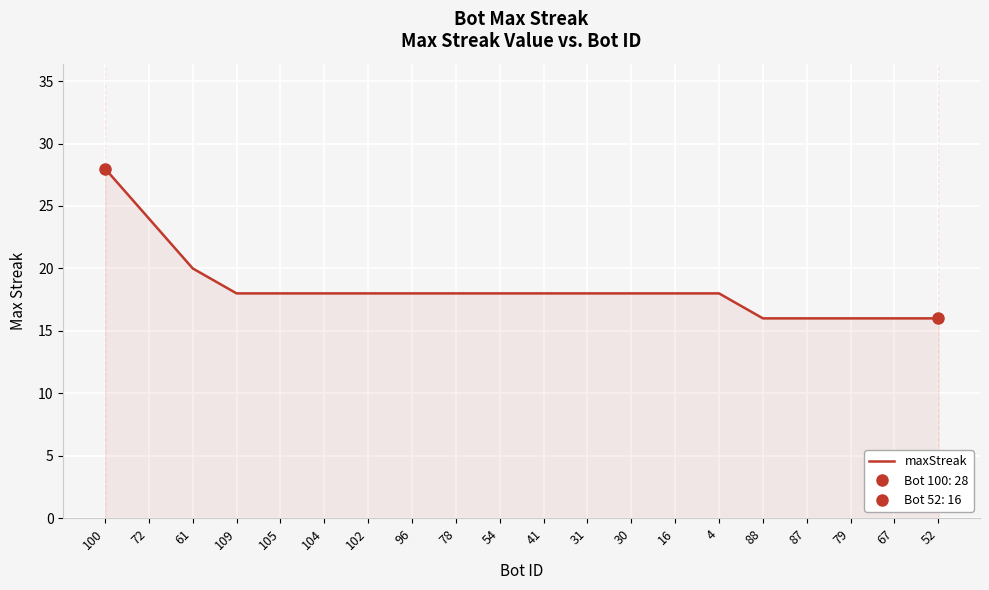

What value does the data have at 109, to the nearest 5?

20